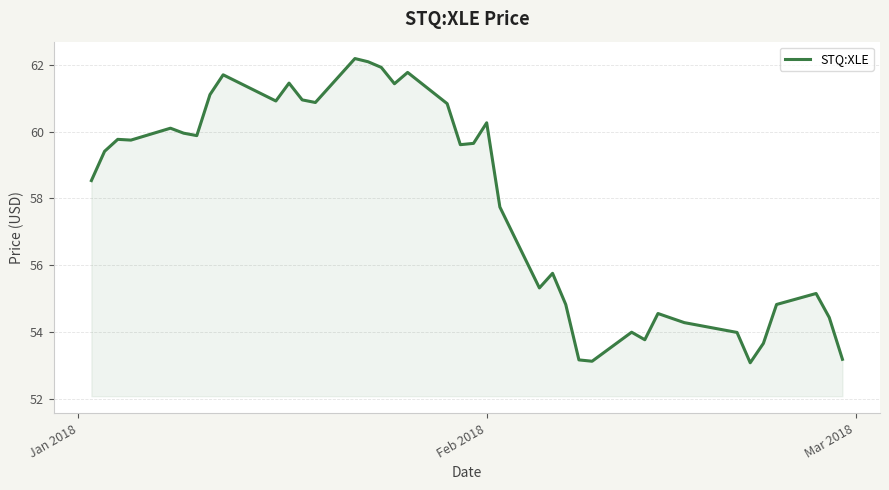

What is the minimum value shown in the chart?

53.1